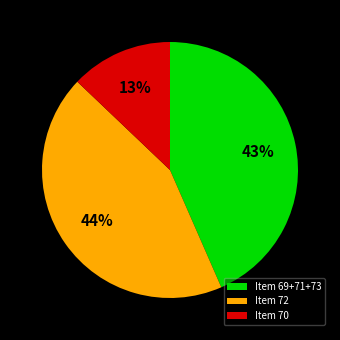

What percentage is the Item 72 slice, to the nearest percent?

44%